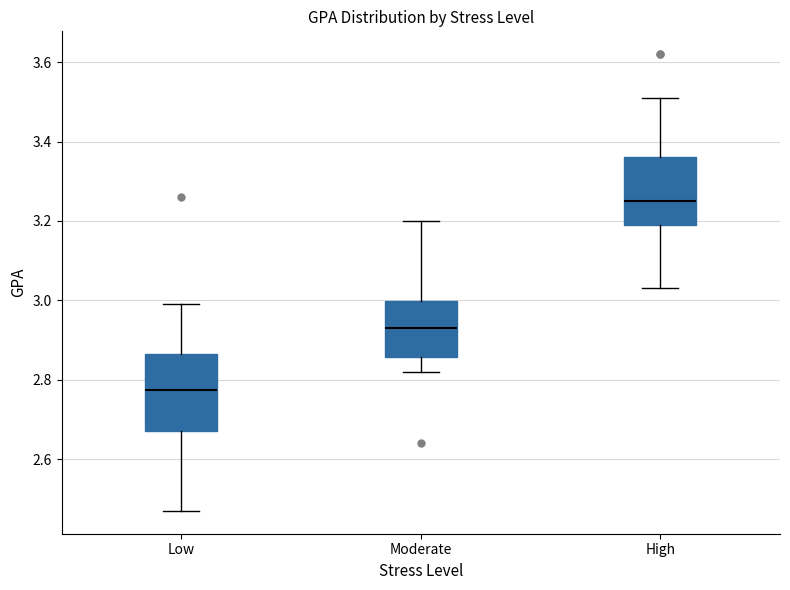

Which box's median line is the lowest?

Low